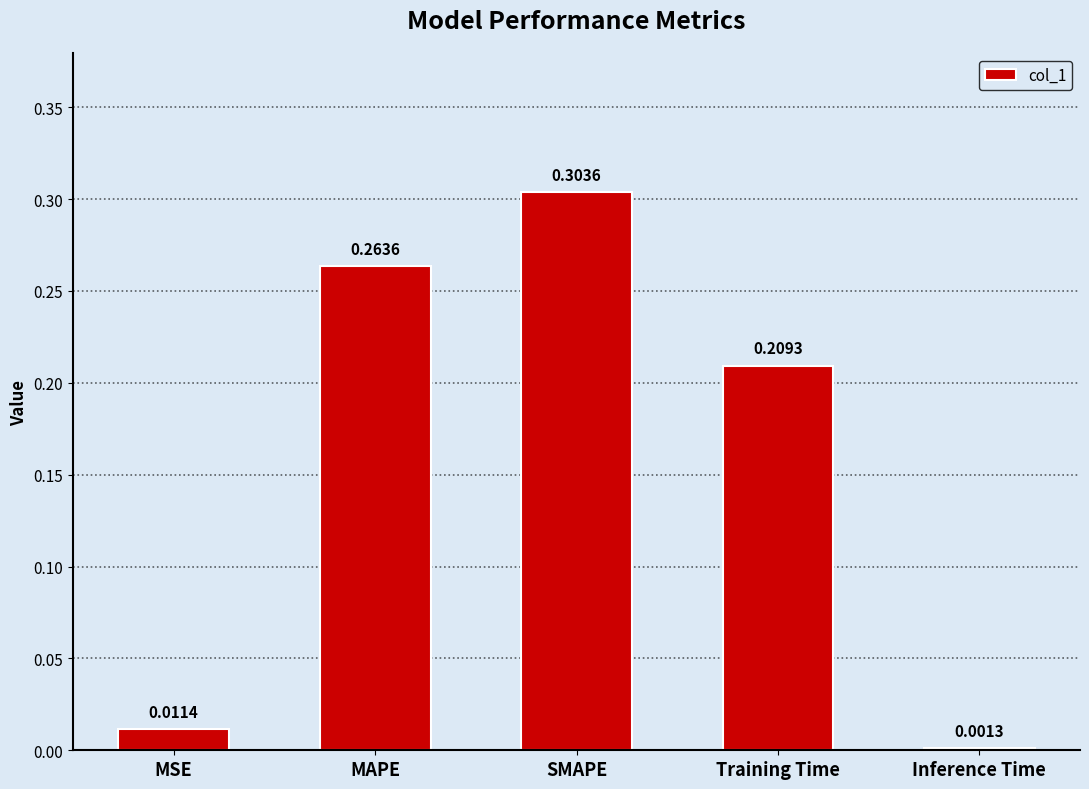

At which label is the value closest to 0?

Inference Time